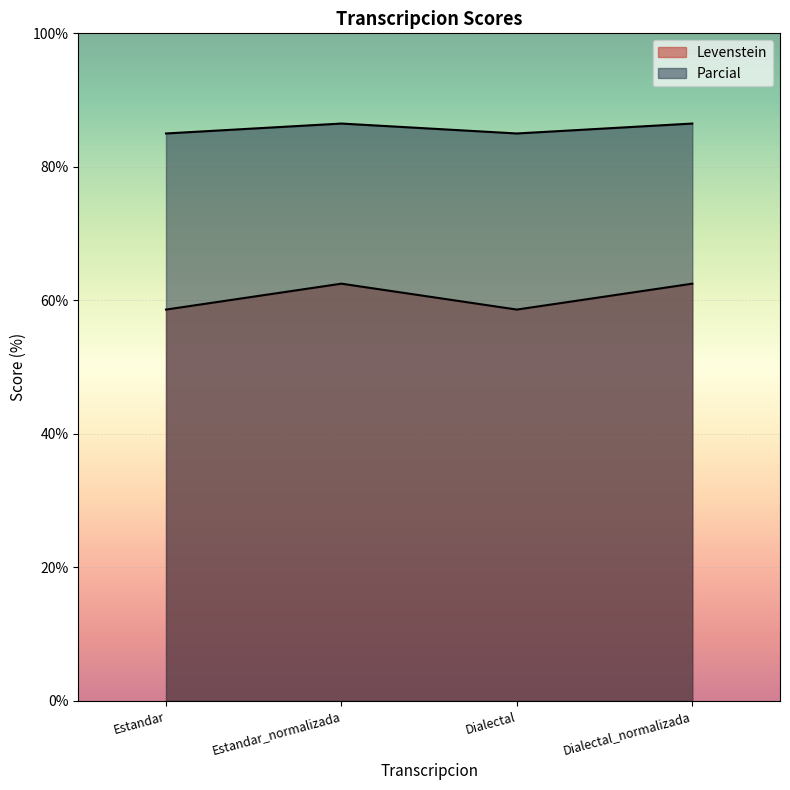

True or false: Parcial and Levenstein cross at least once.

False